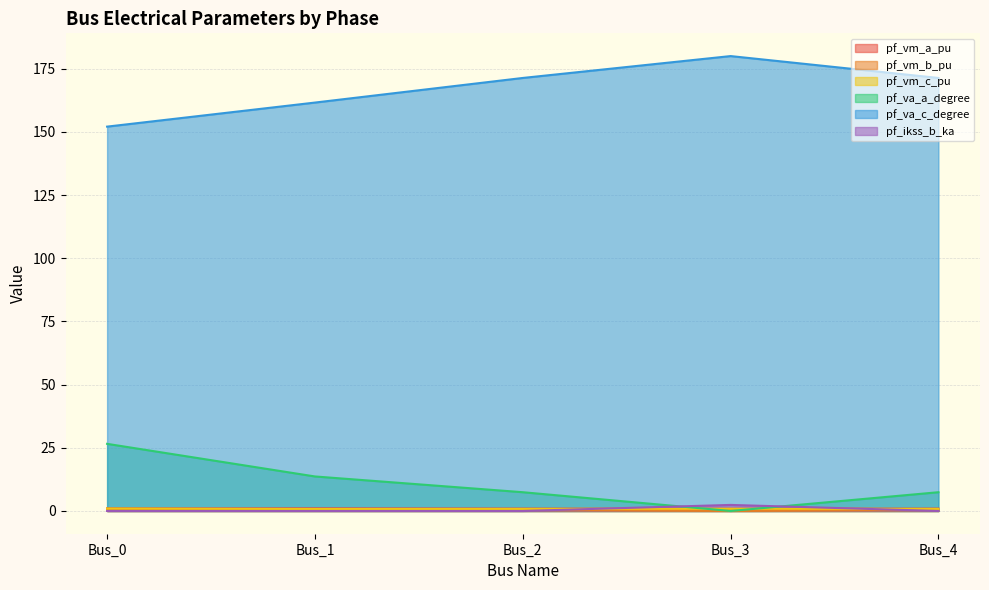

At which category is the sum across all series the highest?

Bus_3